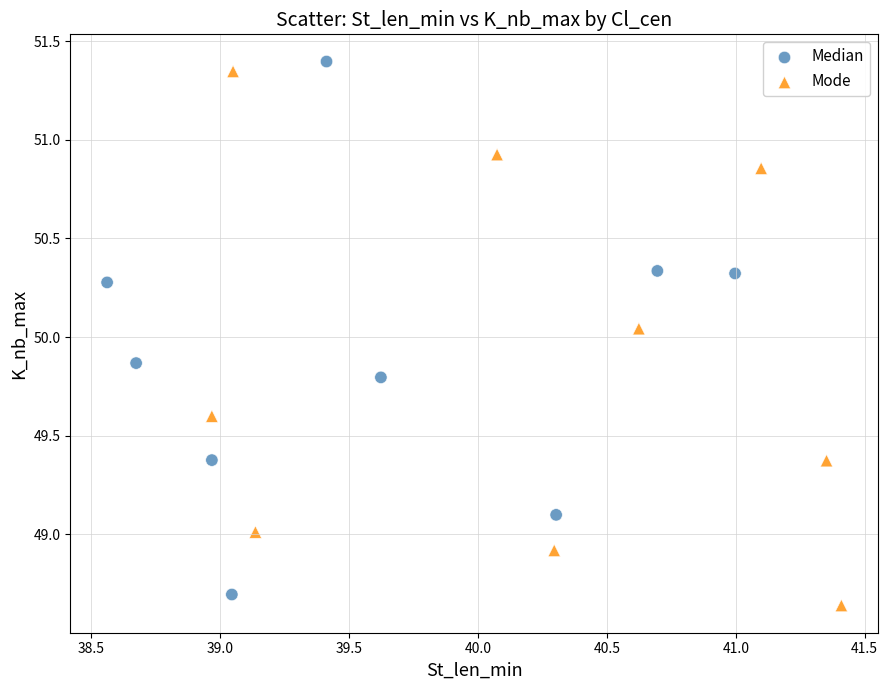

What are all the series names shown in the legend?

Median, Mode